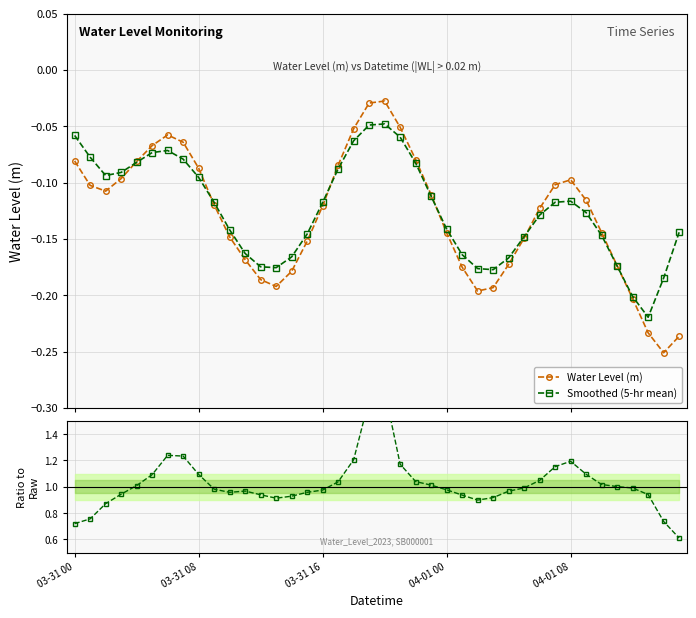

At which category does the chart reach its peak across all series?

20